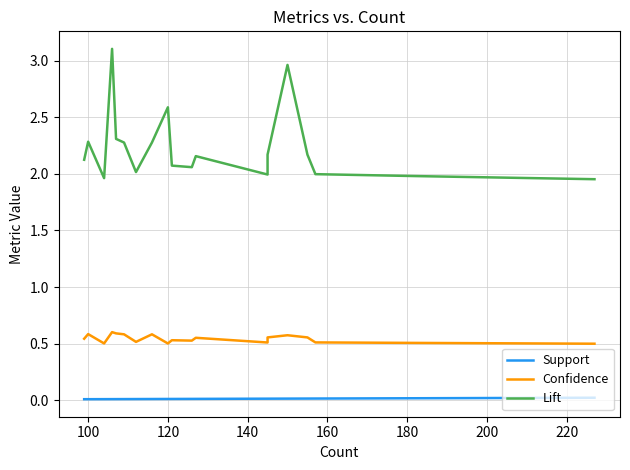

How many data points in Lift are less than 2?

5